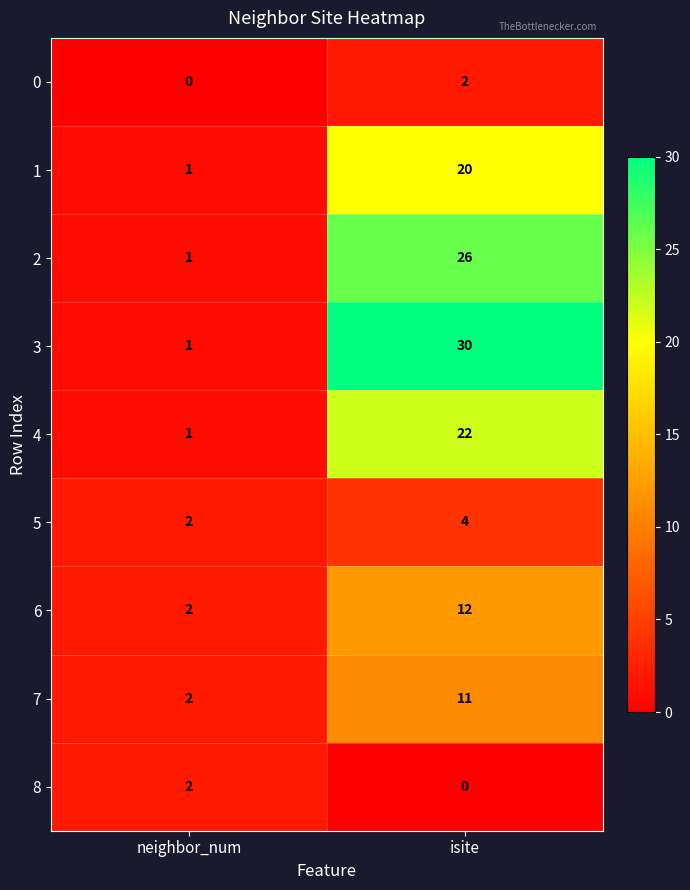

The 4 series shows 1 at neighbor_num. True or false?

True